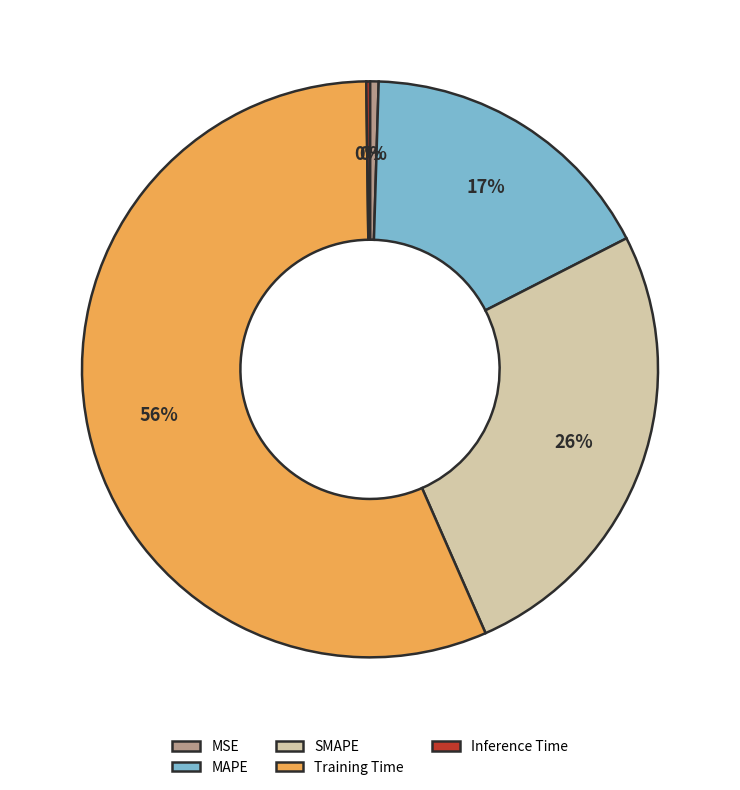

To the nearest percent, what portion does MAPE represent?

17%